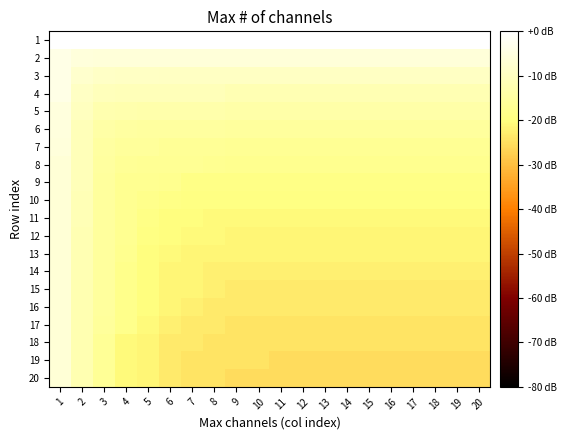

At which category does the chart reach its peak across all series?

1